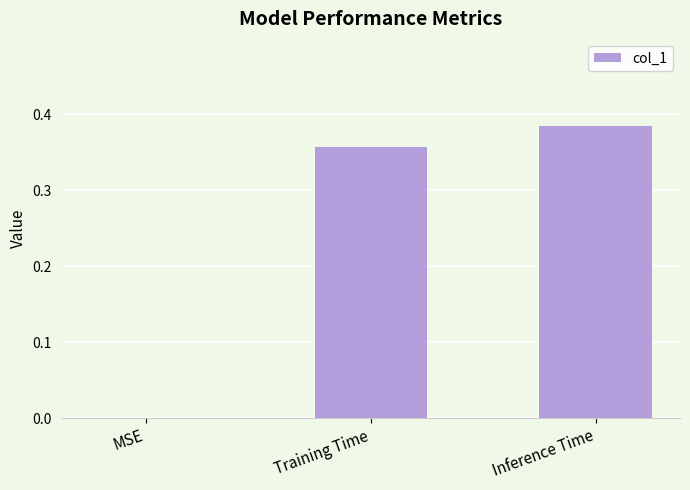

Is it true that the value at Training Time is 0.6?

False